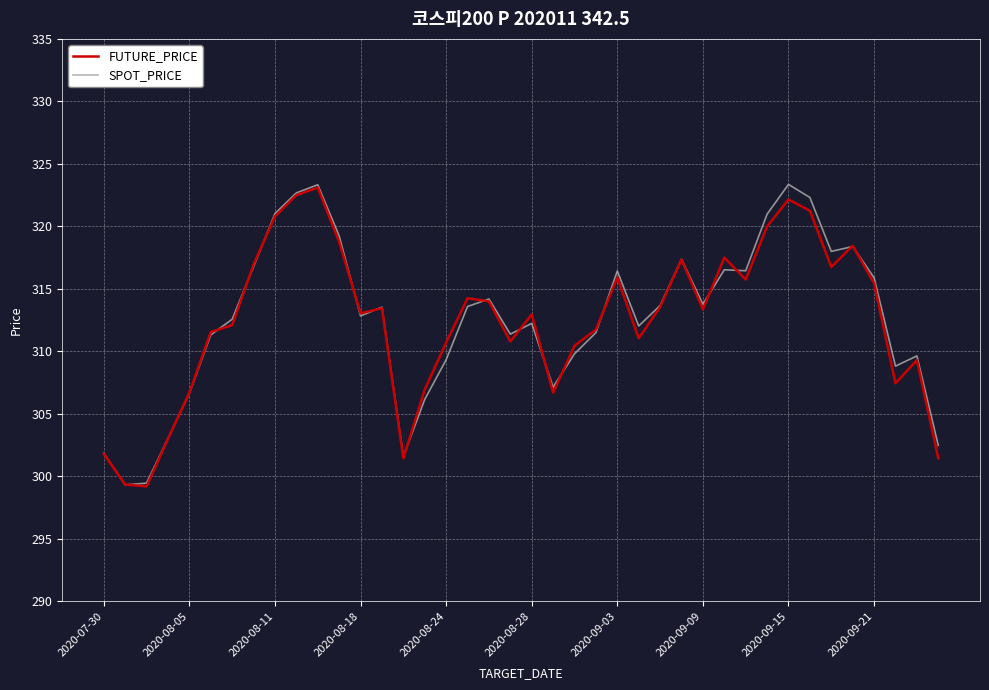

What is the greatest value displayed?

323.4